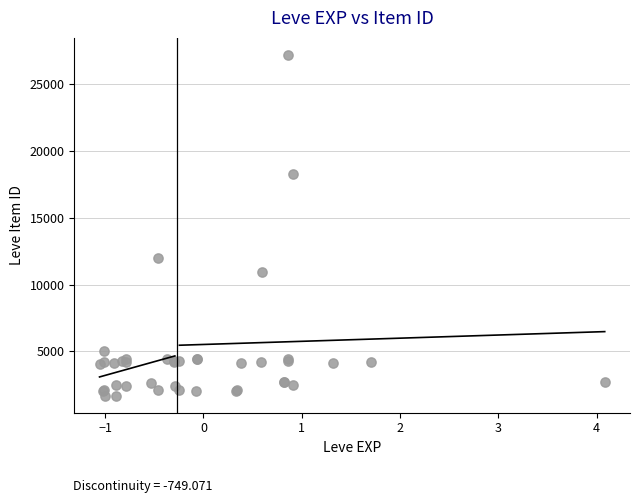

What Y value in the scatter plot is closest to 14448?

12018